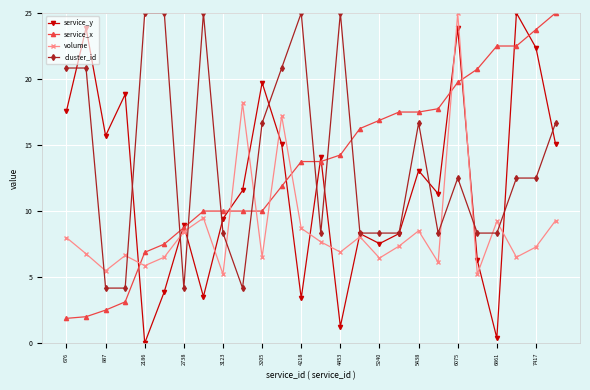

How many data points does each series have?

26